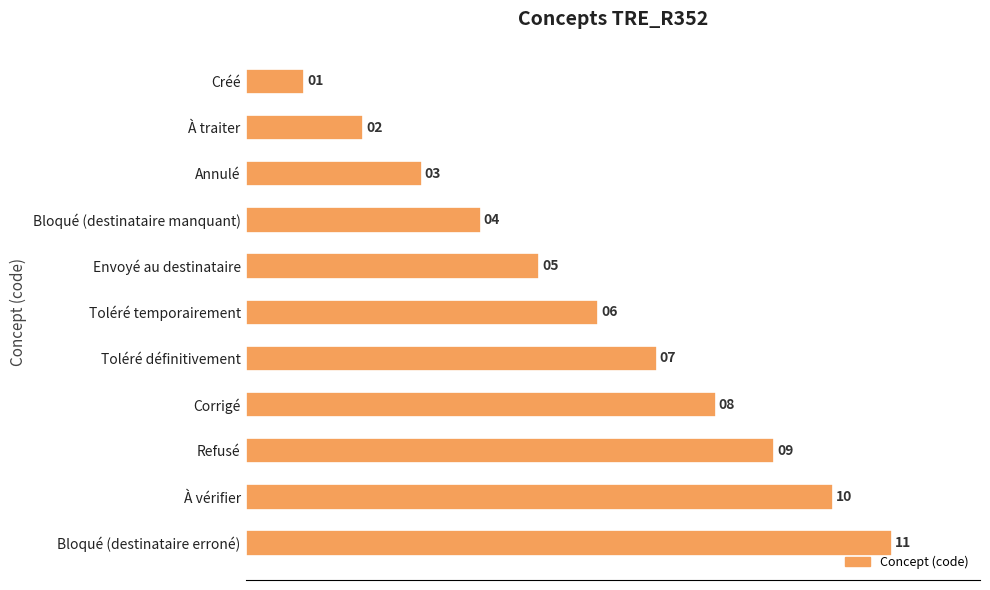

Which category has the highest value across all series?

Bloqué (destinataire erroné)